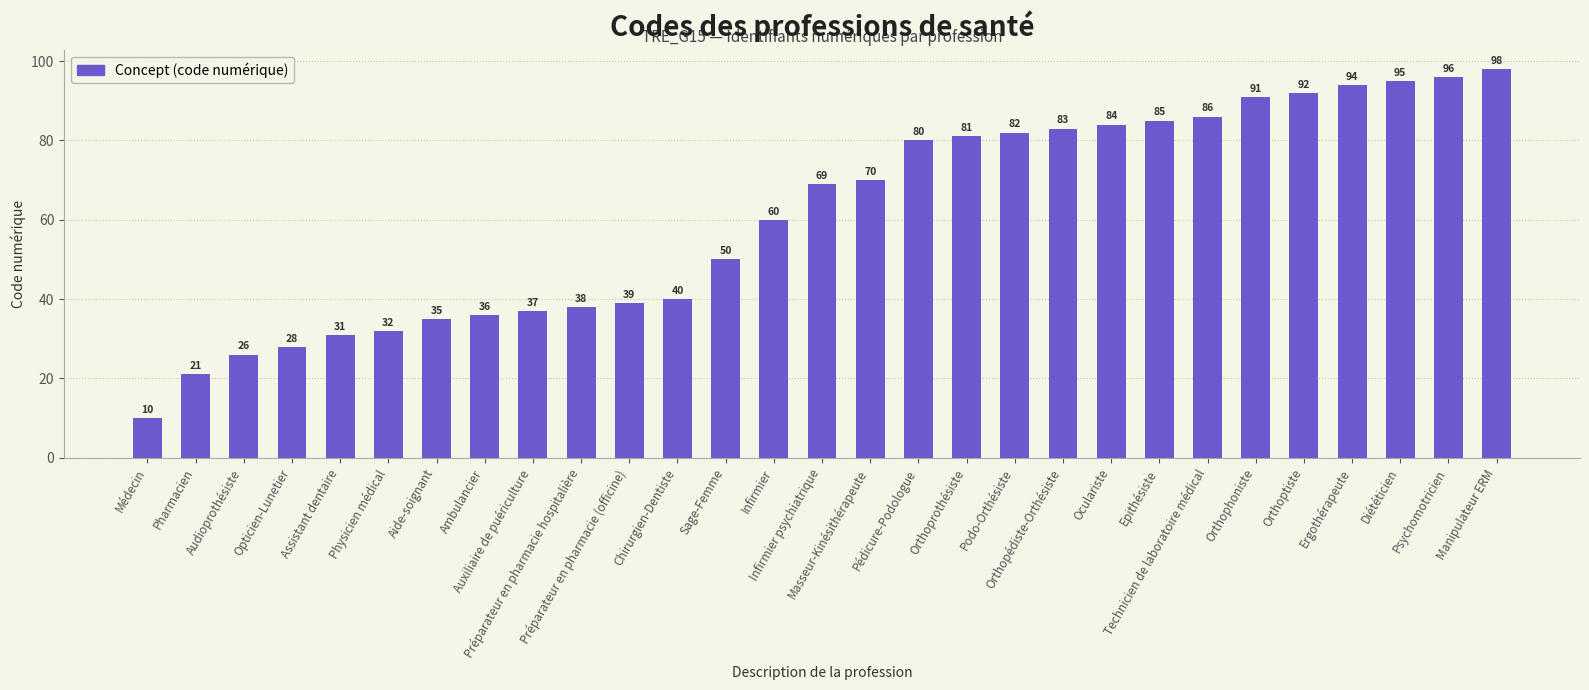

Are the bars grouped side by side (vs. stacked)?

No